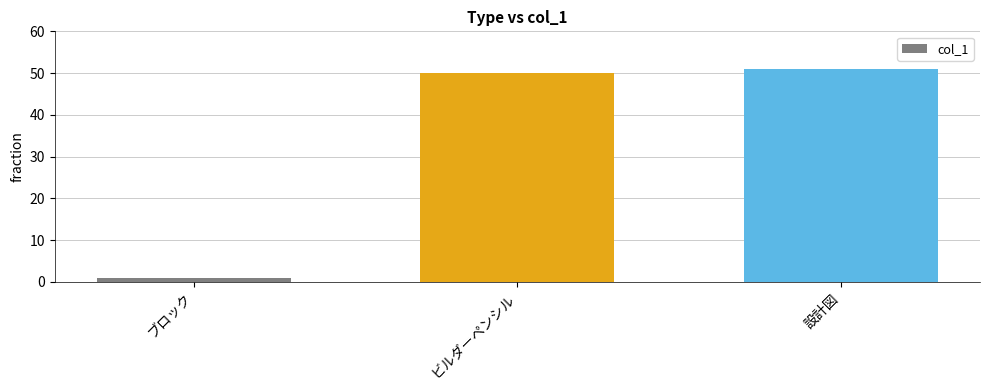

The value at ビルダーペンシル is 84. True or false?

False